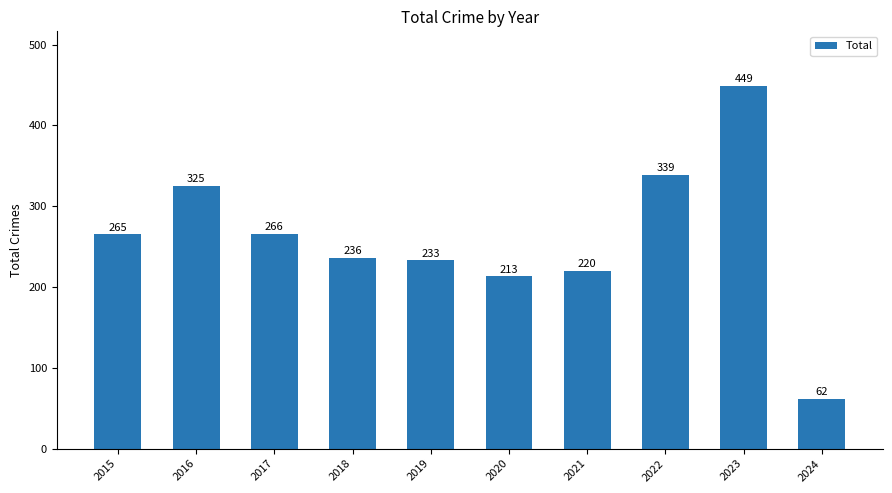

What is the change in value from 2022 to 2023?

+110